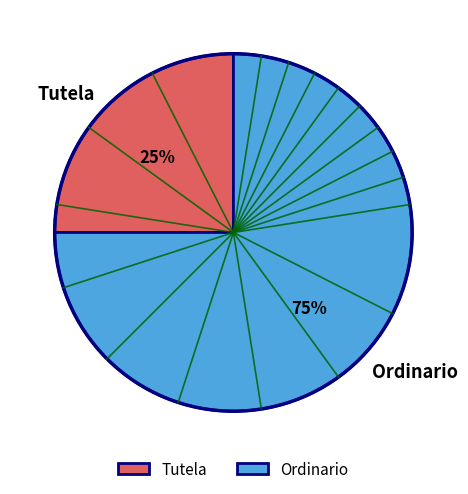

Approximately how many times larger is the value at Tutela compared to Ordinario?

0.3